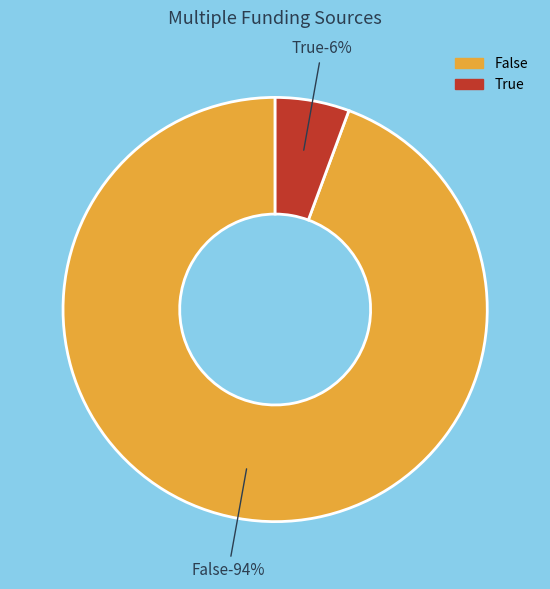

Does True account for over 50% of the chart?

No